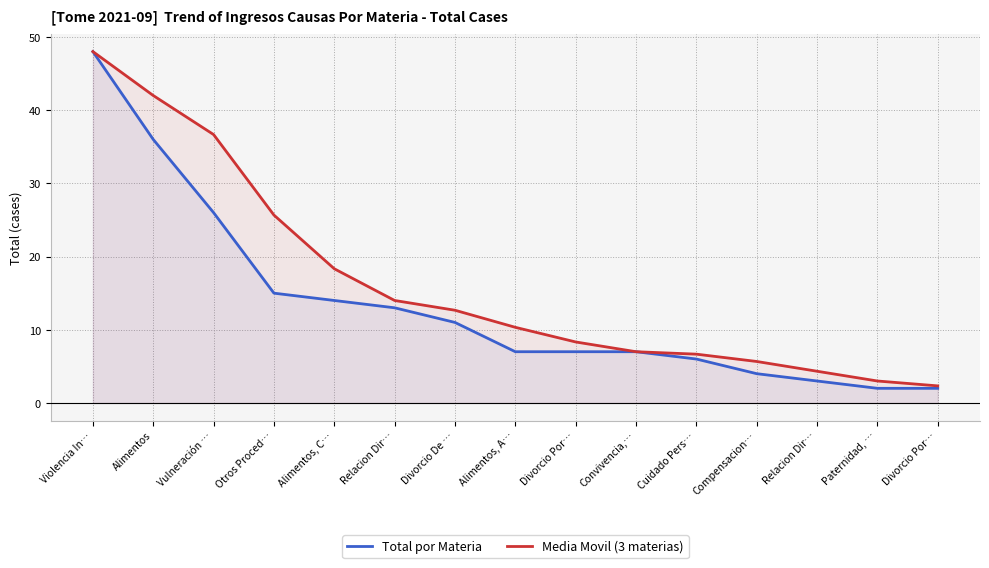

What is the spread (max minus min) of values at Divorcio Por…?

1.3